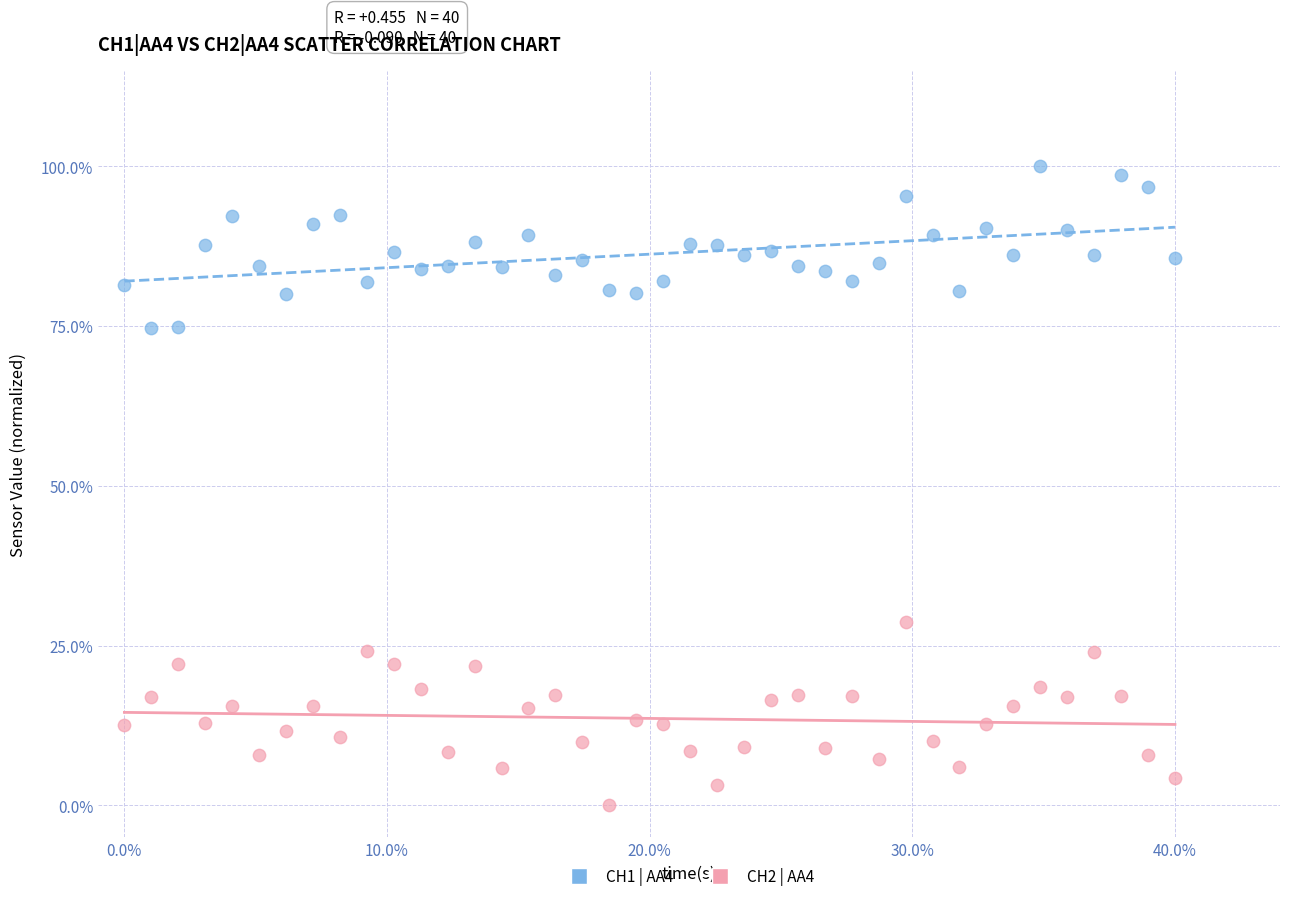

What are all the series names shown in the legend?

CH1 | AA4, CH2 | AA4